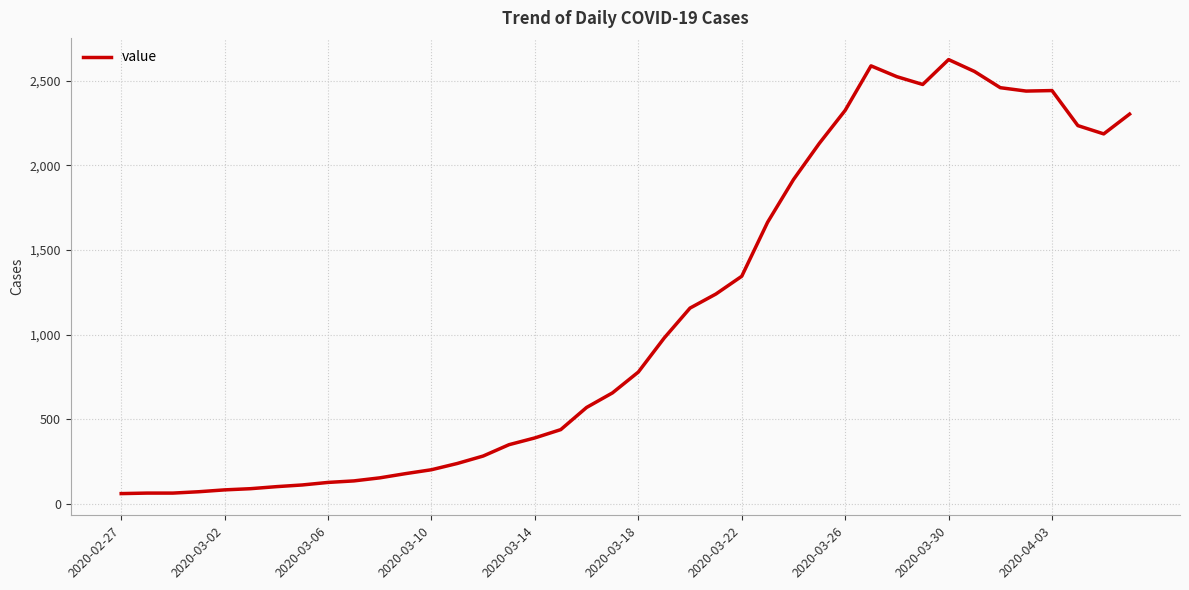

What is the minimum value shown in the chart?

61